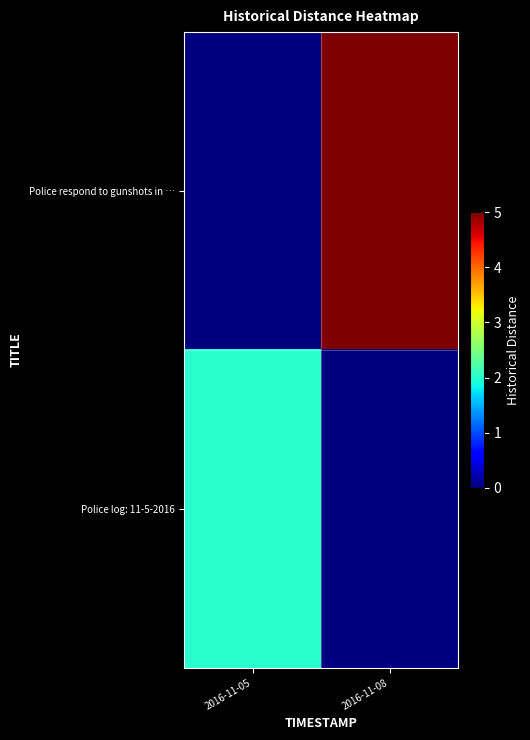

At how many categories does at least one series exceed 1?

2